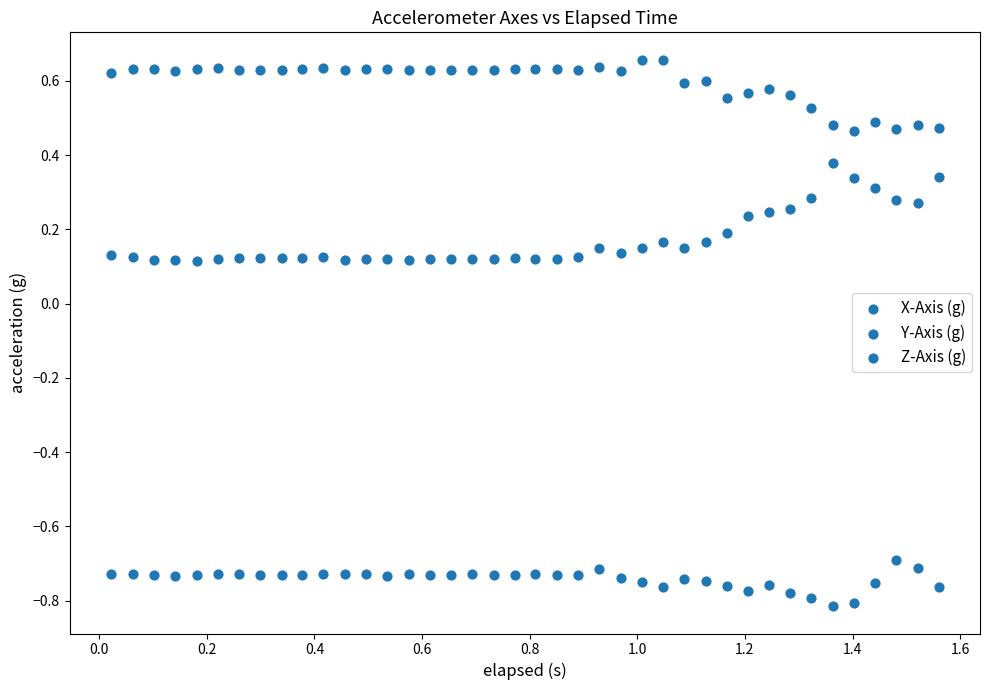

How many points are shown in the scatter plot?

120